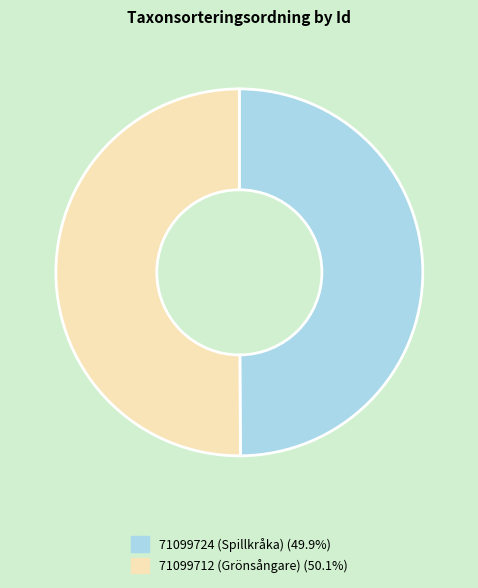

What is the ratio of the value at 71099724 (Spillkråka) (49.9%) to the value at 71099712 (Grönsångare) (50.1%)?

1.0